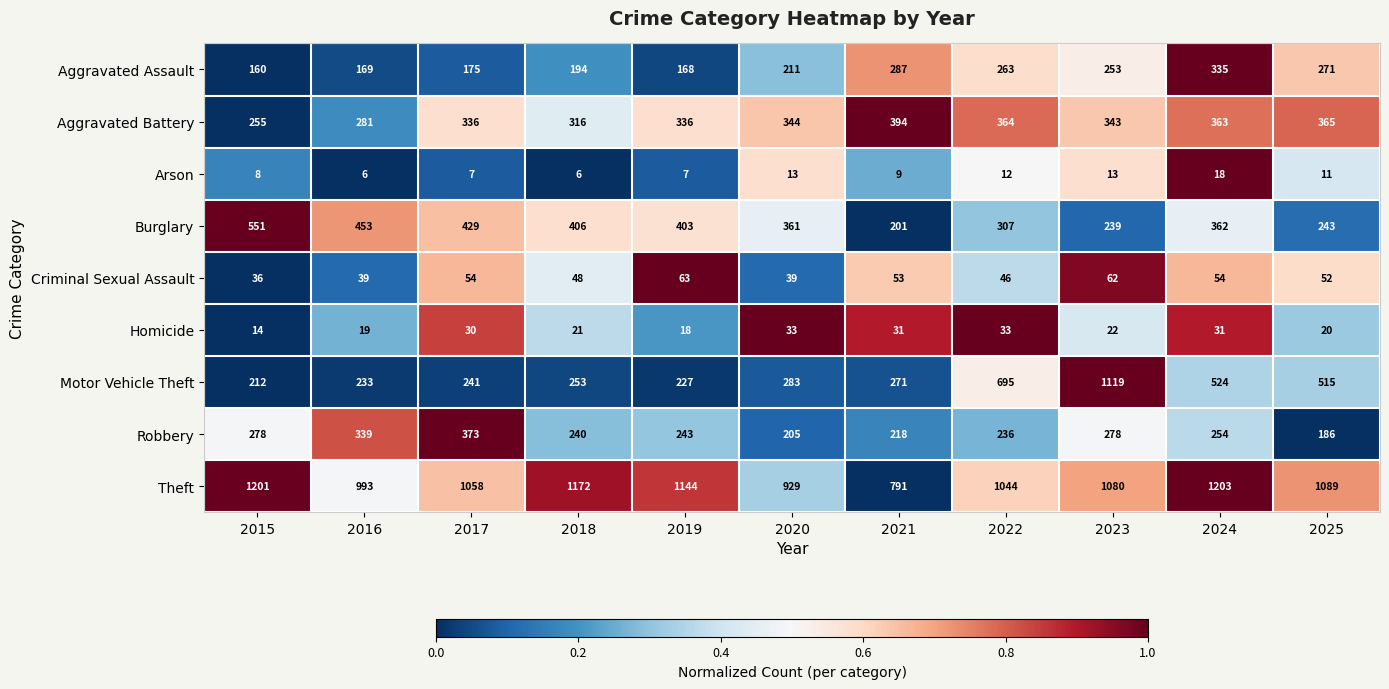

What is the difference between the maximum and minimum values in the Theft series?

412